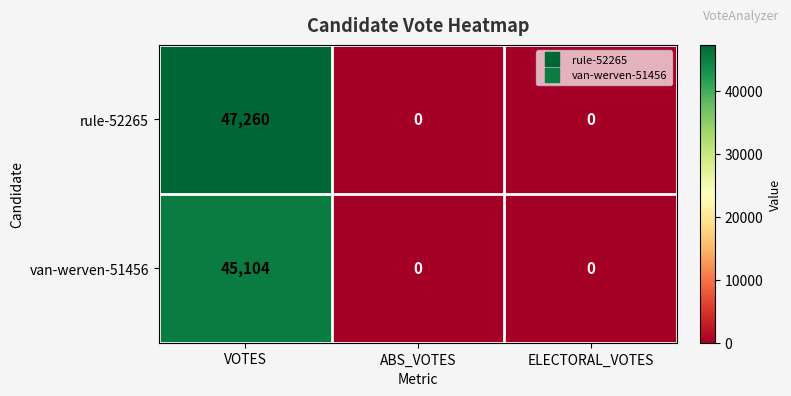

True or false: van-werven-51456 has a value of 19166 at ELECTORAL_VOTES.

False